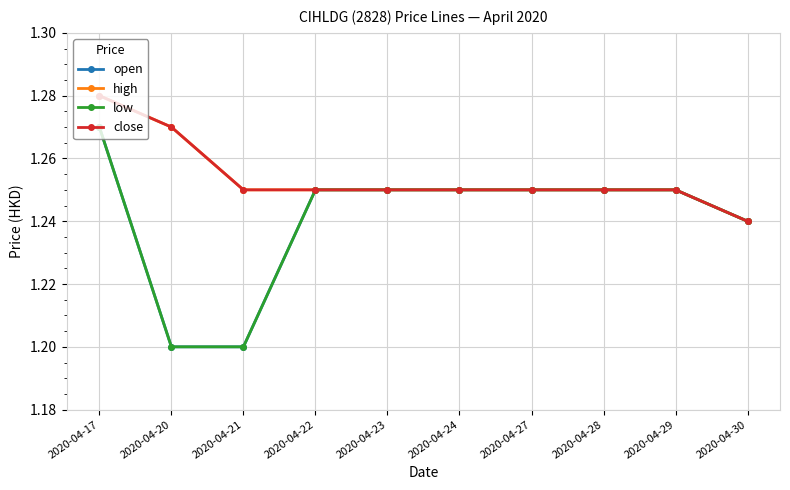

At which category does the chart reach its peak across all series?

2020-04-17